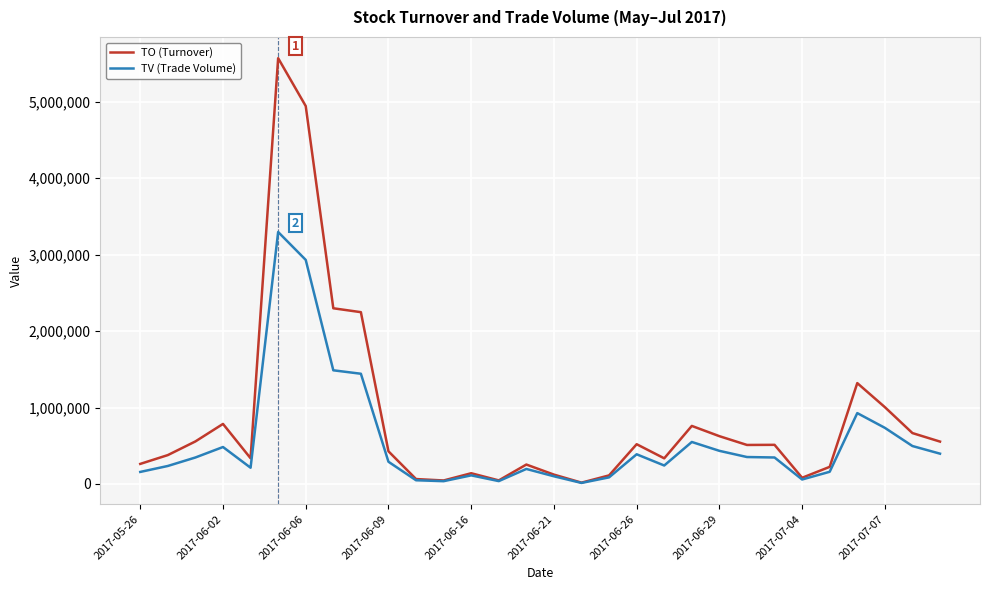

What is the greatest value displayed?

5571770